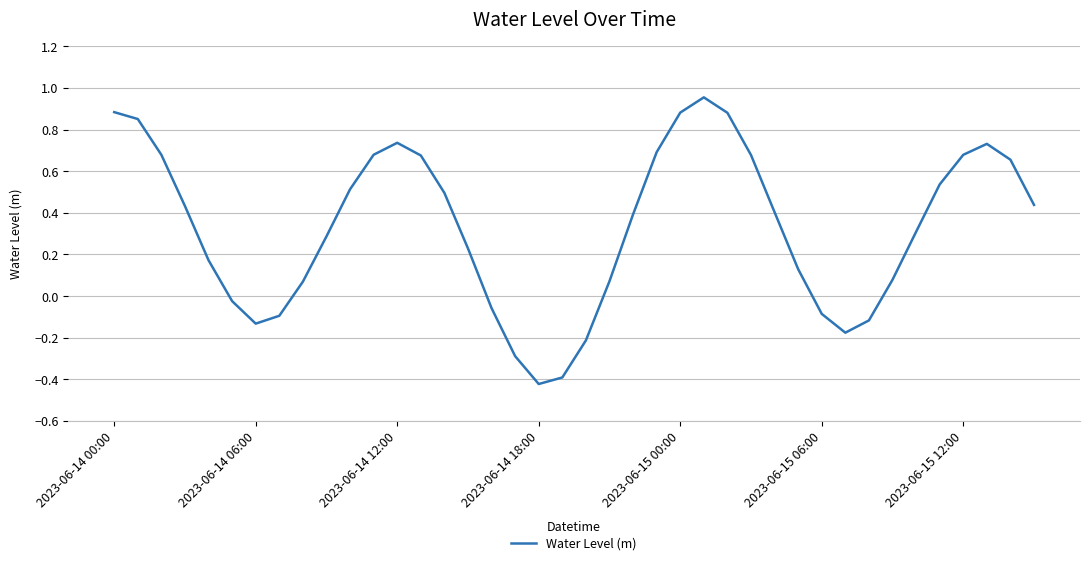

What is the sum of all values?

13.2